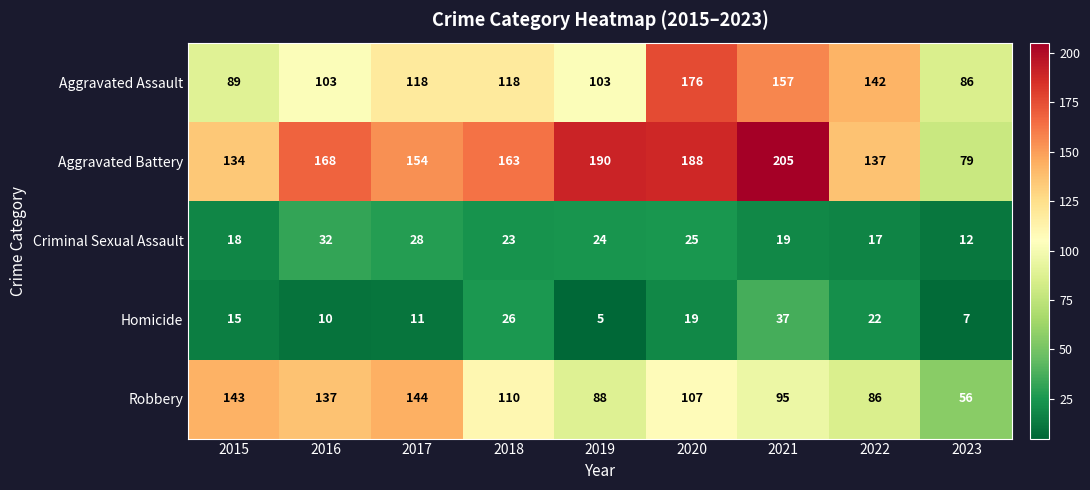

The value of Aggravated Assault at 2018 is 118. True or false?

True